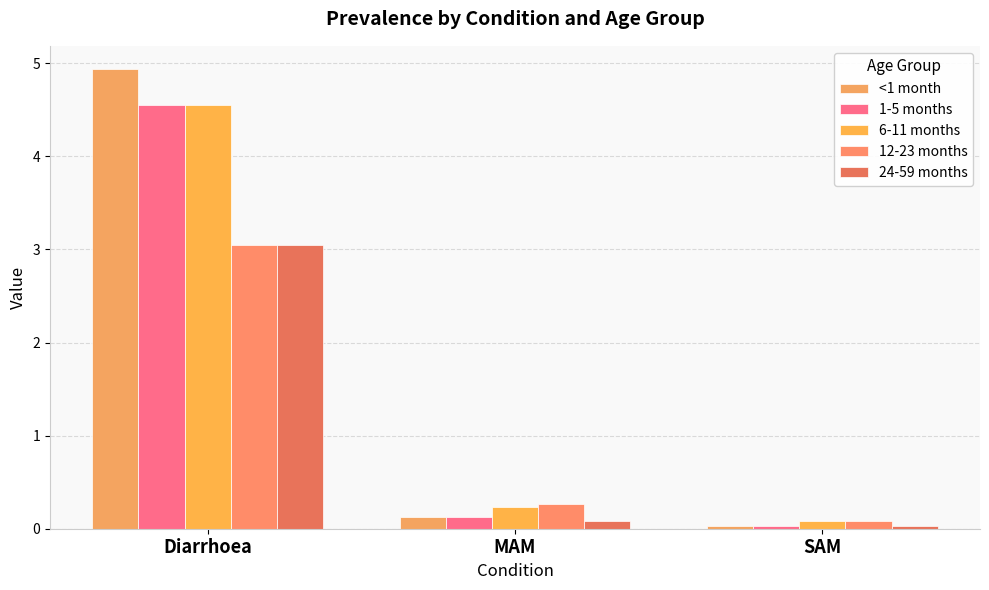

How many categories are shown in the chart?

3